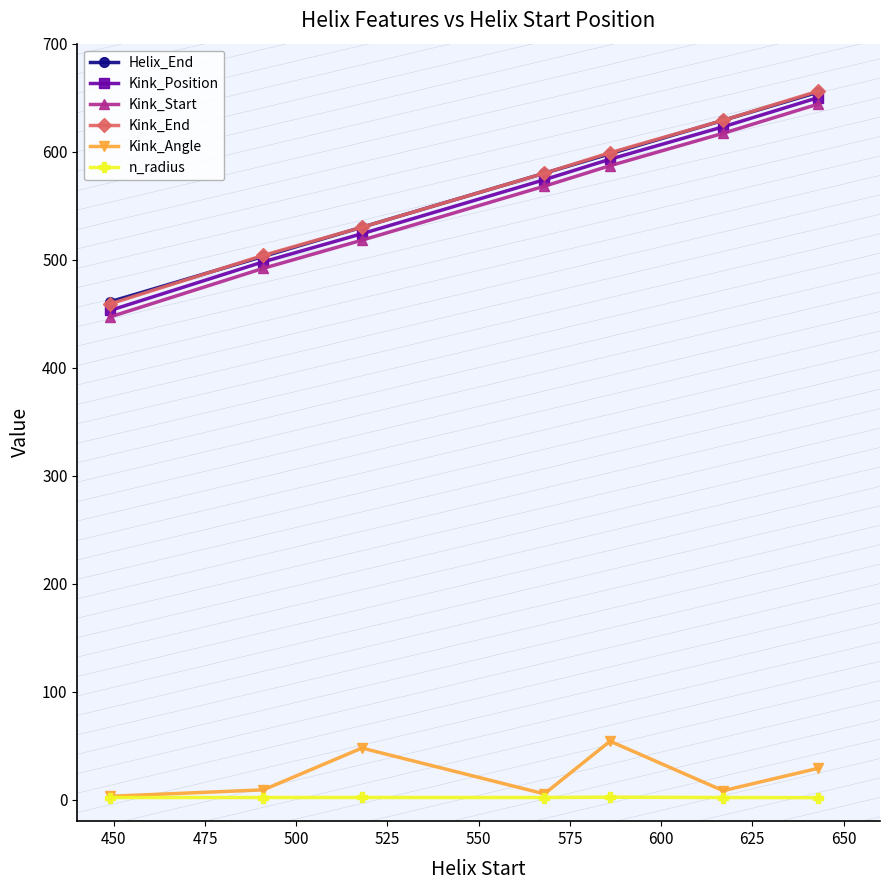

What is the highest value of the Kink_End series?

656.0